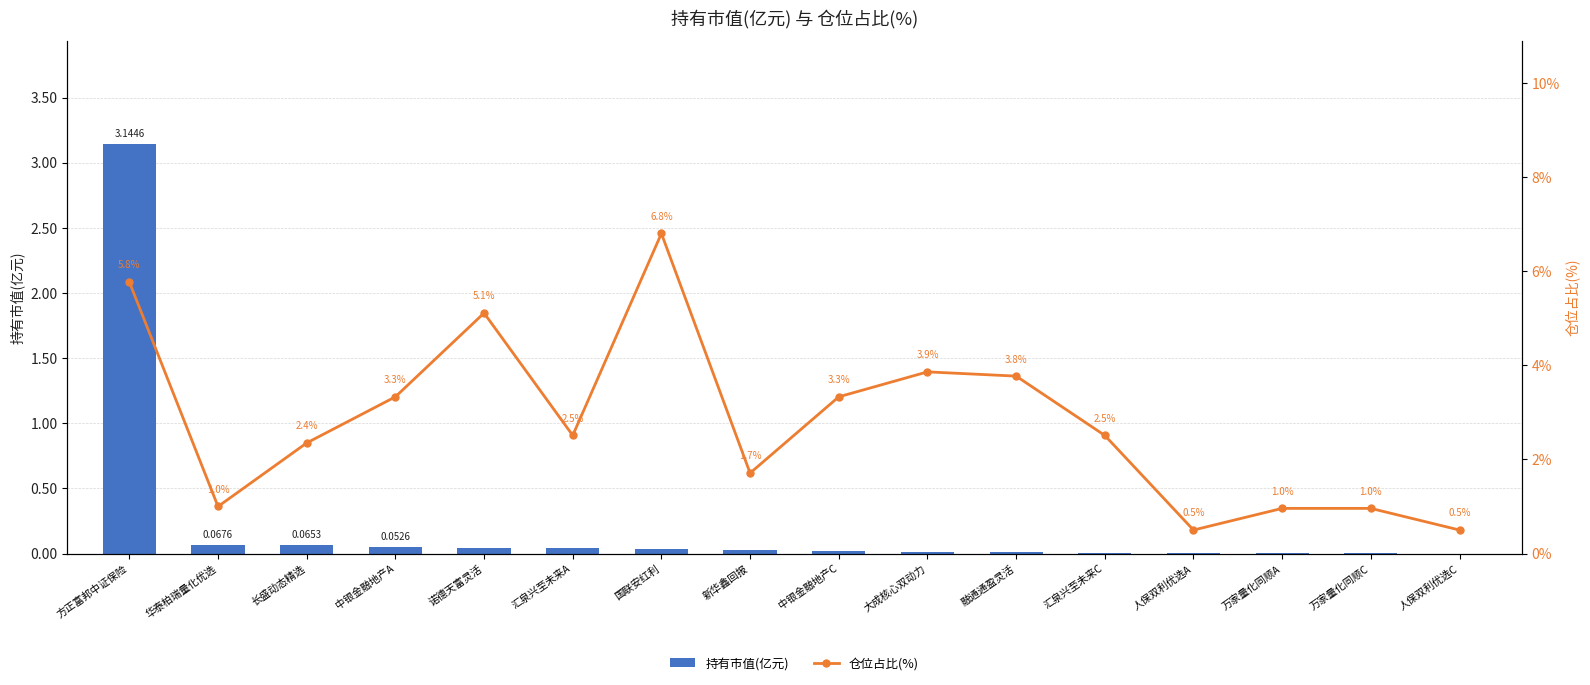

Reading right to left, what are all the values shown in this chart?

持有市值(亿元): 0.0	0.0	0.0	0.0	0.0	0.0	0.0	0.0	0.0	0.0	0.0	0.0	0.1	0.1	0.1	3.1
仓位占比(%): 0.5	1.0	1.0	0.5	2.5	3.8	3.9	3.3	1.7	6.8	2.5	5.1	3.3	2.4	1.0	5.8